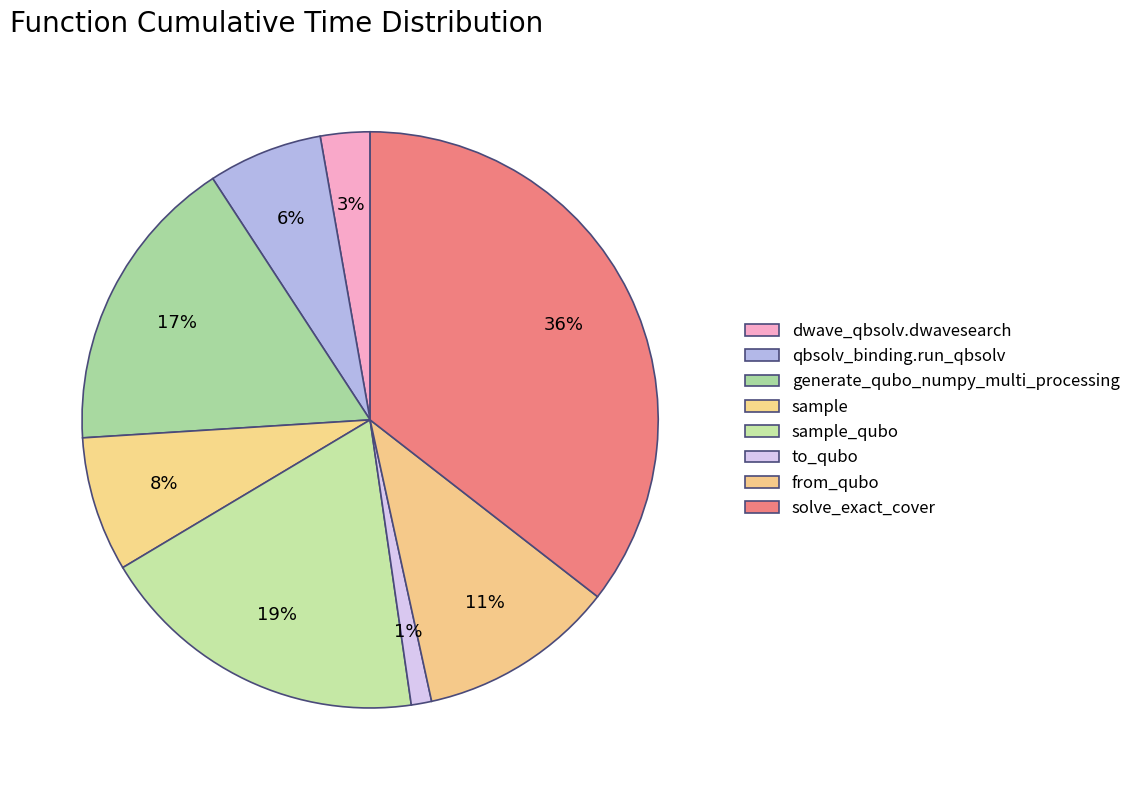

How many slices are in this pie chart?

8